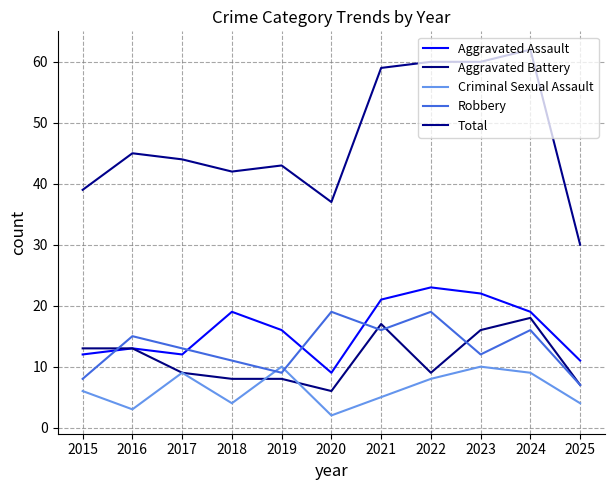

The value of Total at 2025 is 30. True or false?

True